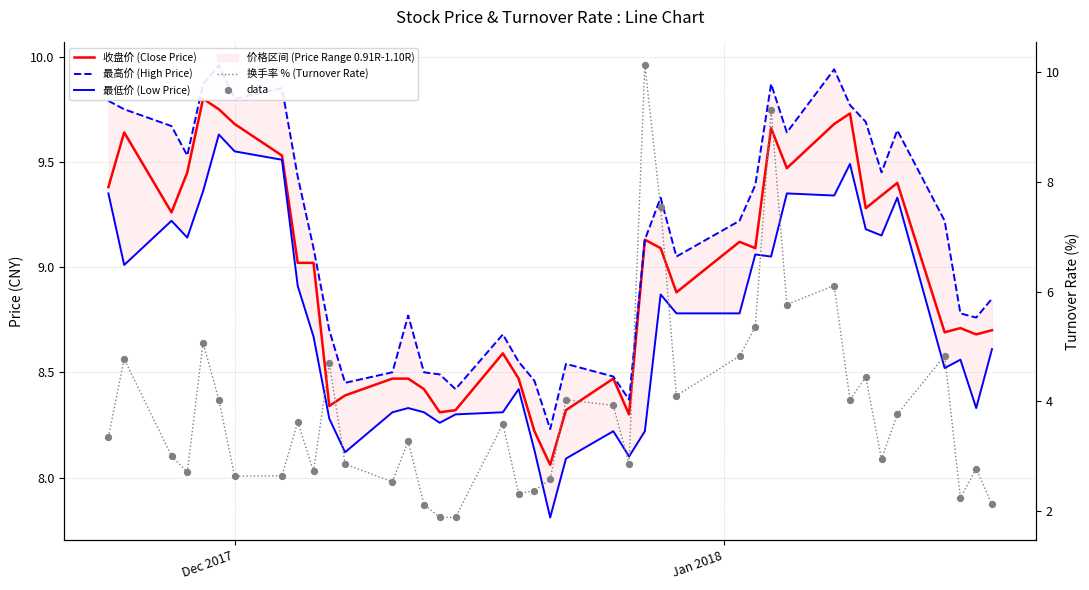

At how many categories does at least one series exceed 6?

40